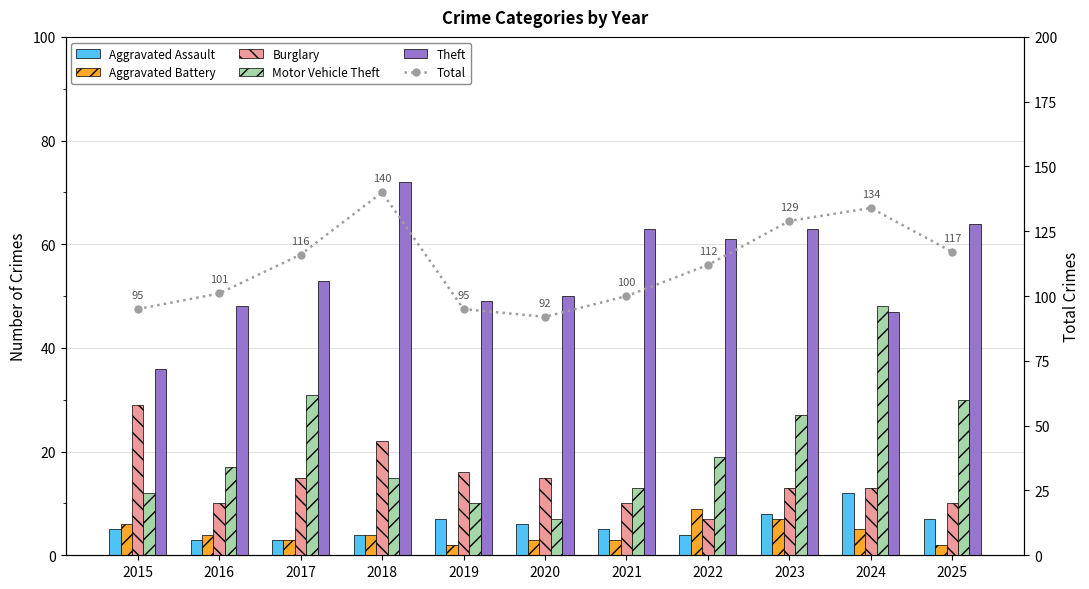

Where does the Theft series first go above 53?

2018